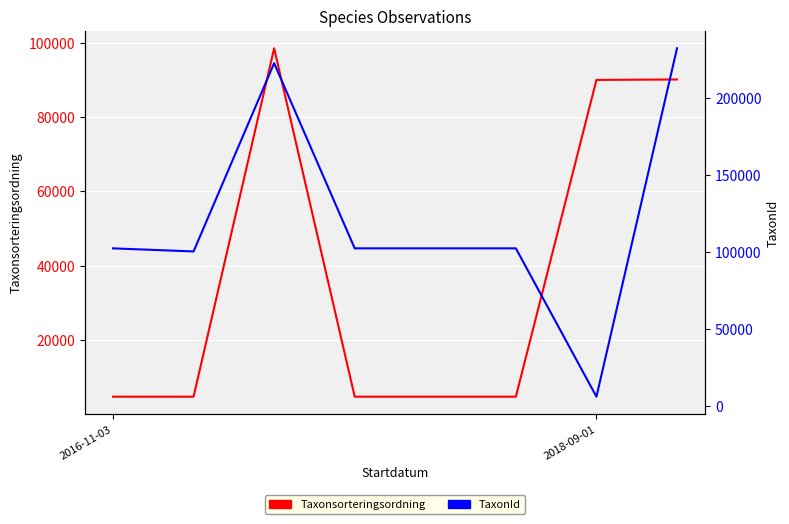

What is the average value of the Taxonsorteringsordning series?

37779